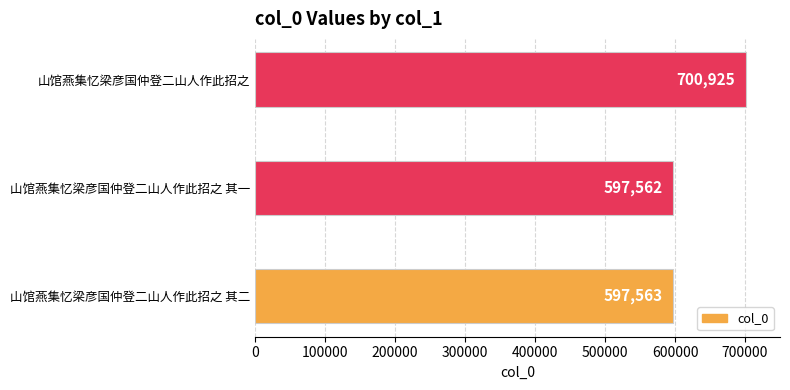

What is the sum of all values?

1896050